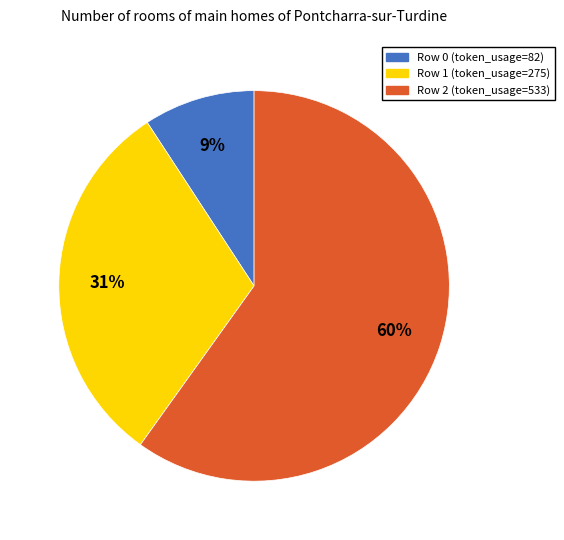

To the nearest percent, what is the combined percentage of Row 2 and Row 0?

69%